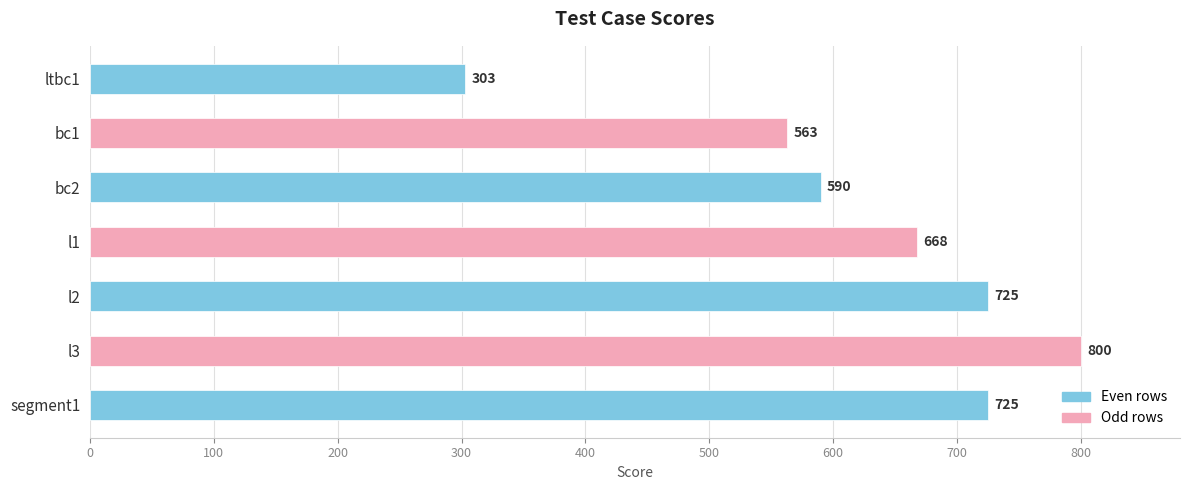

What is the difference between the maximum and minimum values?

497